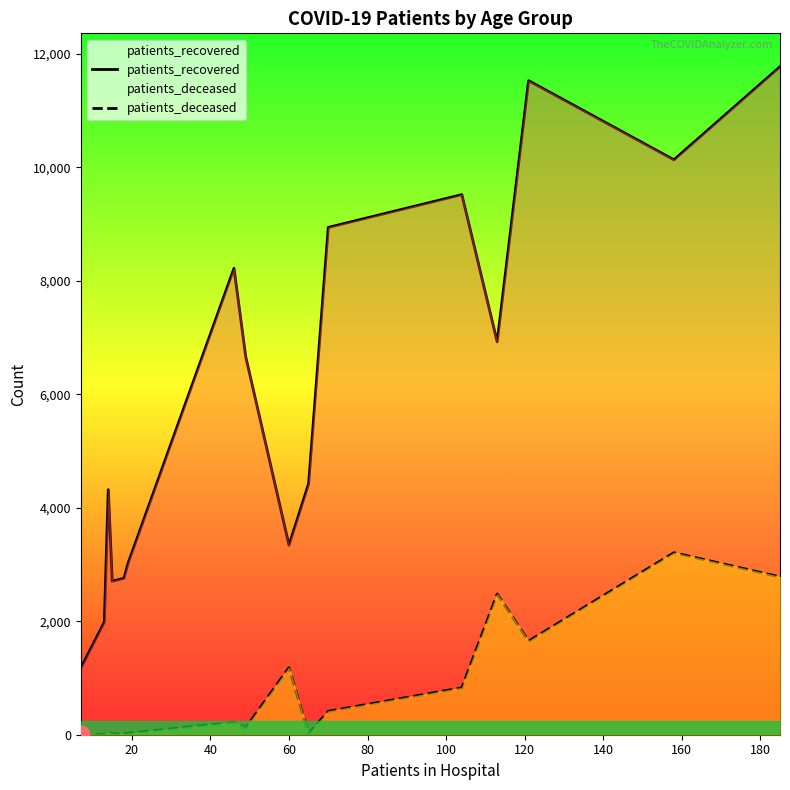

How many lines are shown in the chart?

2